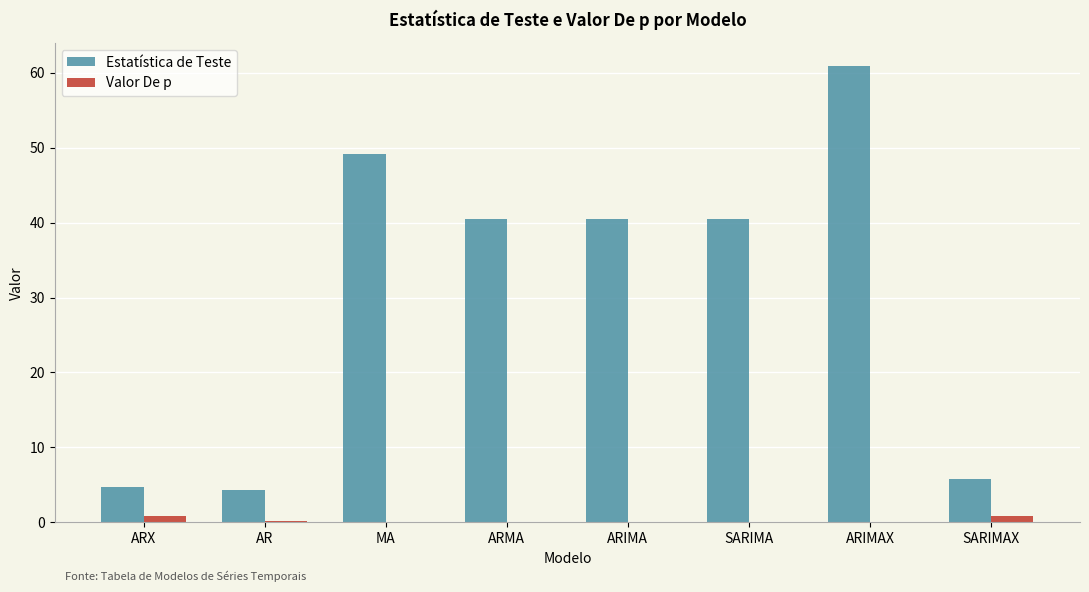

How many distinct data groups are displayed?

2